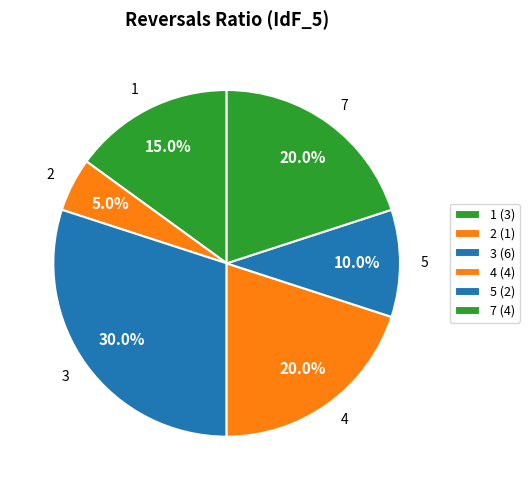

Which slice is the smallest?

2